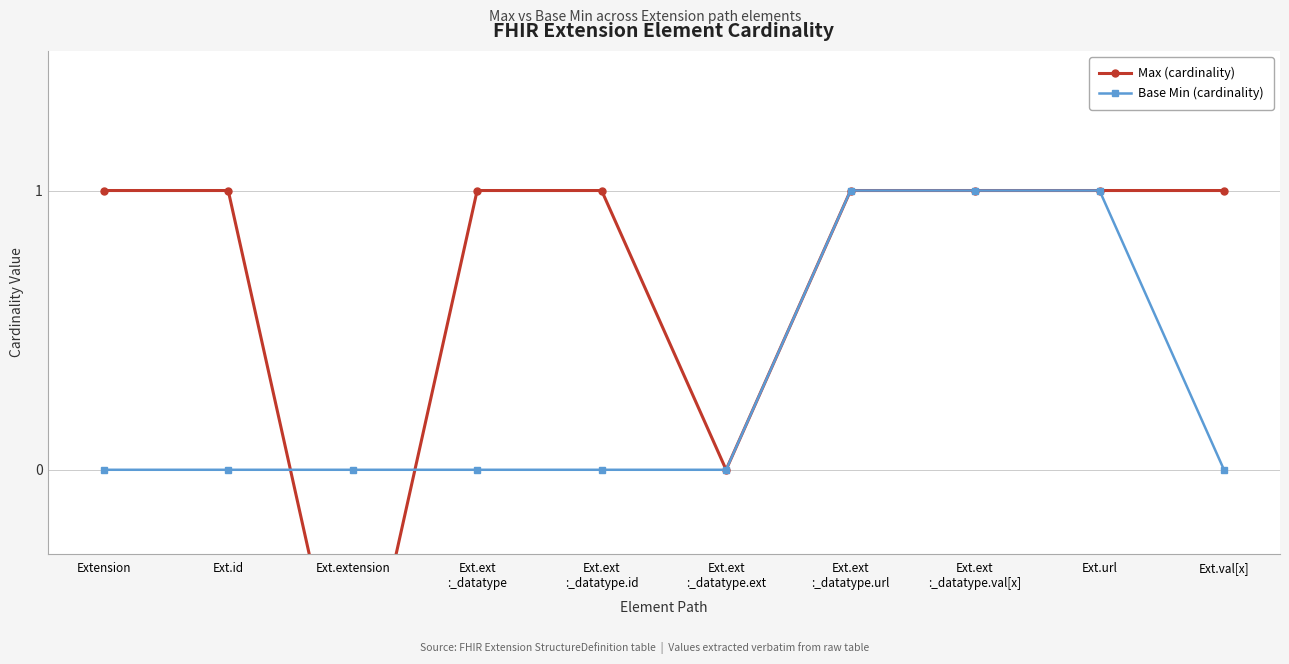

True or false: Base Min (cardinality) and Max (cardinality) cross at least once.

True